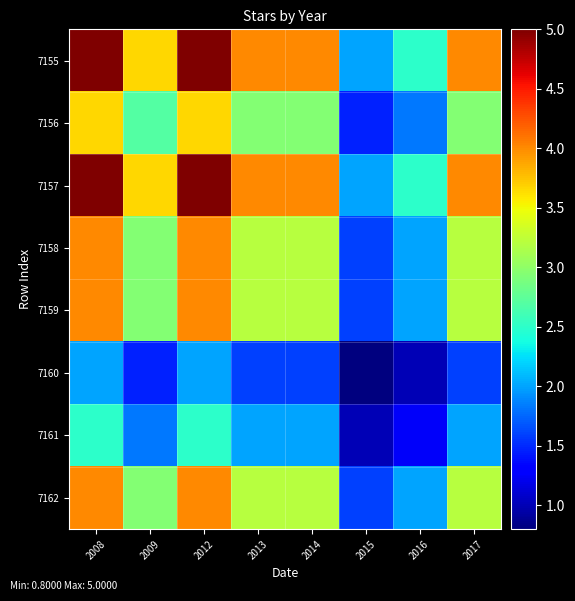

What is the spread (max minus min) of values at 2015?

1.2